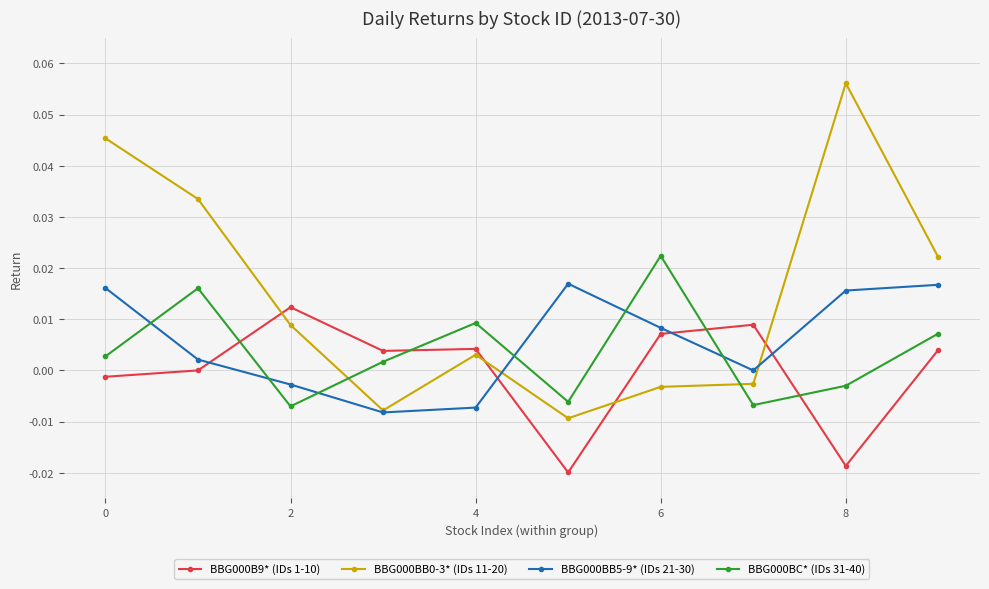

True or false: BBG000BB0-3* (IDs 11-20) has more than 0 points higher than both neighbors.

True